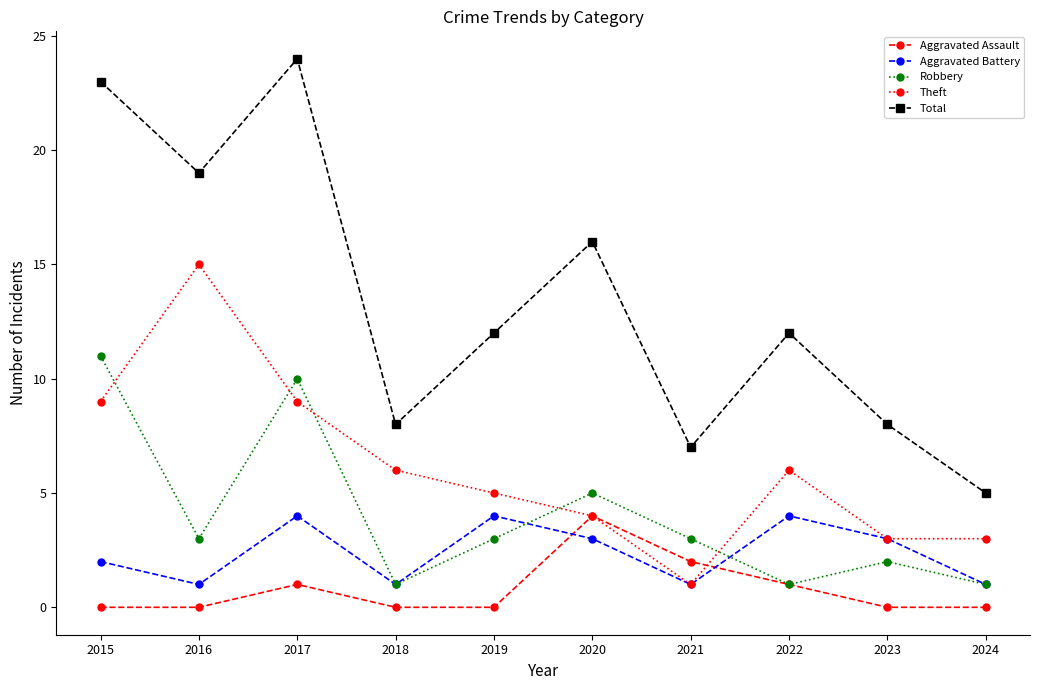

Which series has the widest spread of values?

Total